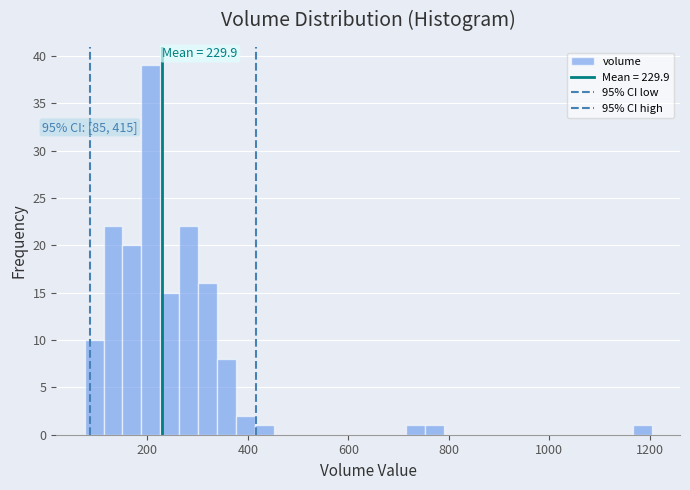

Read against the x-axis, roughly where is the centre of the tallest bar?

200